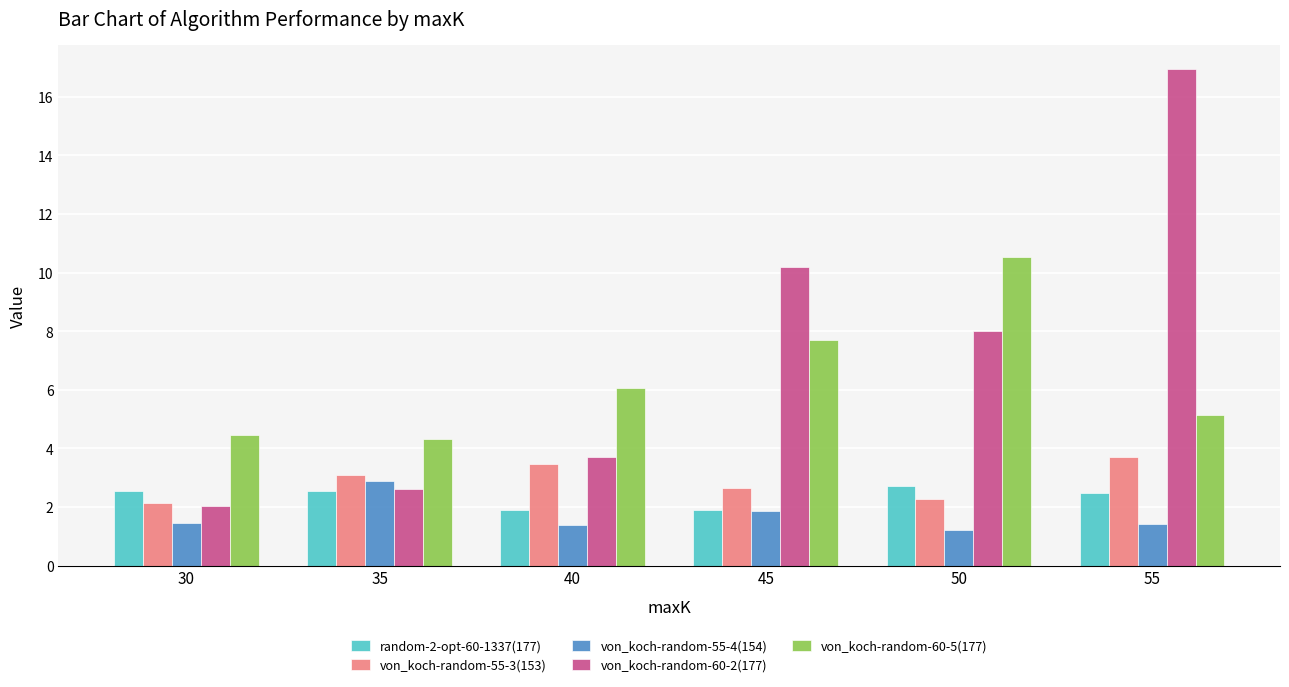

How many data points in von_koch-random-60-2(177) are above 8?

3